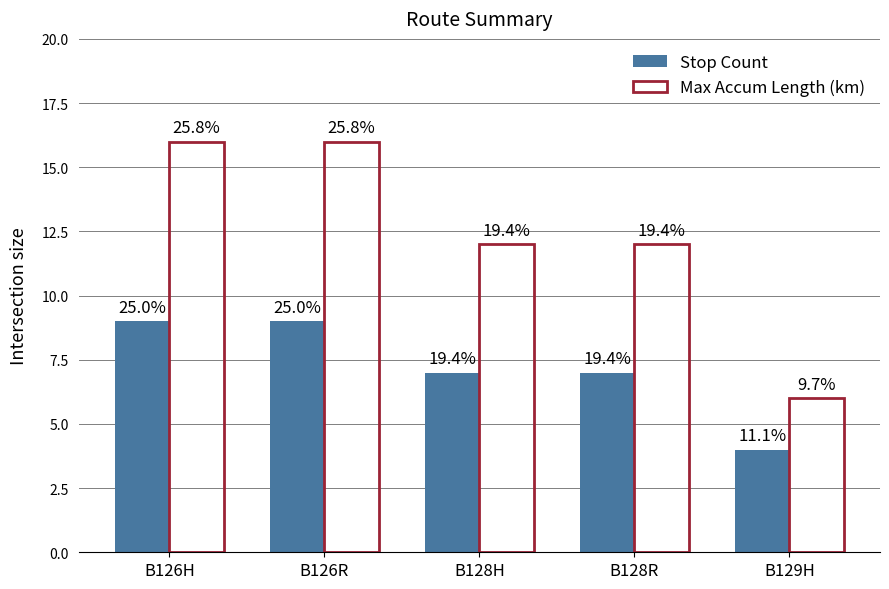

Is the value of Stop Count at B128H greater than the value of Max Accum Length (km) at B128H?

No